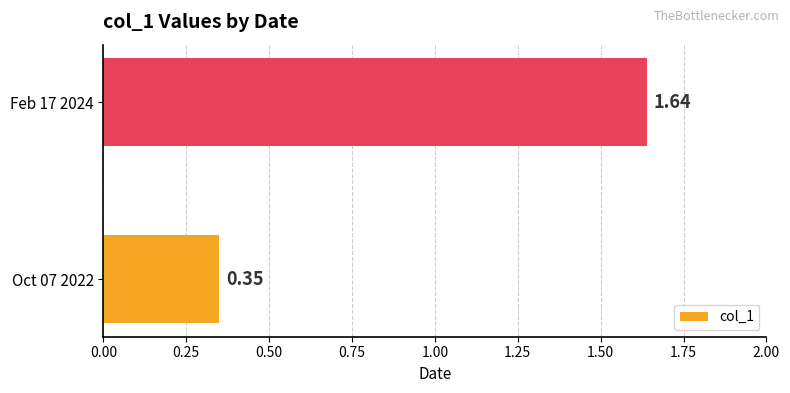

Does the chart contain any negative values?

No